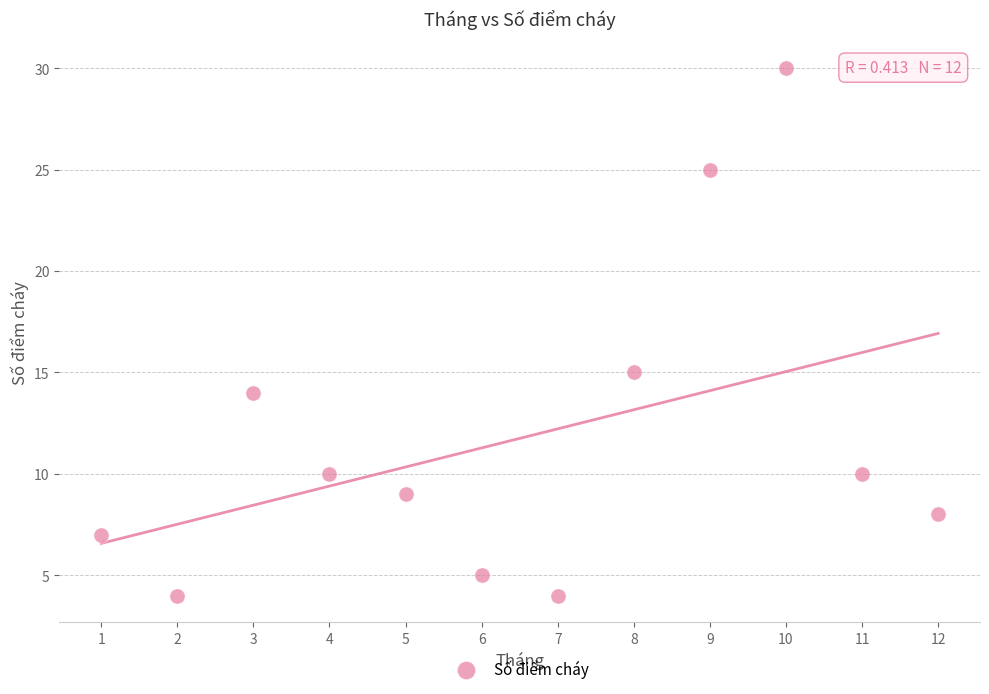

What is the range of X values (max minus min)?

11